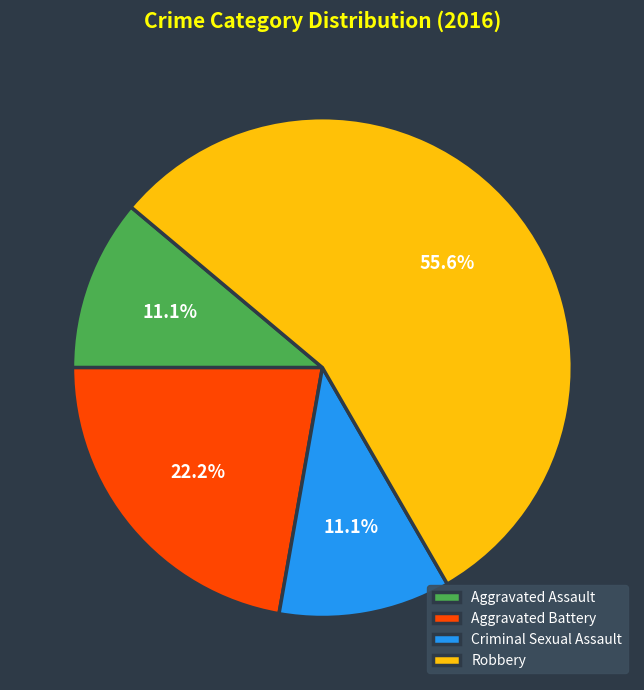

To the nearest percent, what portion does Robbery represent?

56%